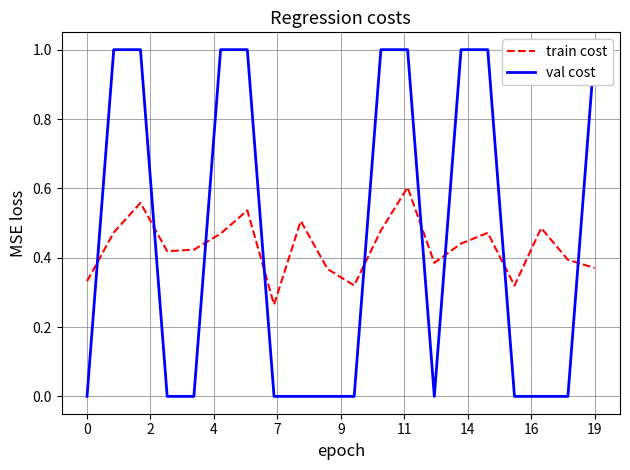

Which series has the largest total across all categories?

val cost